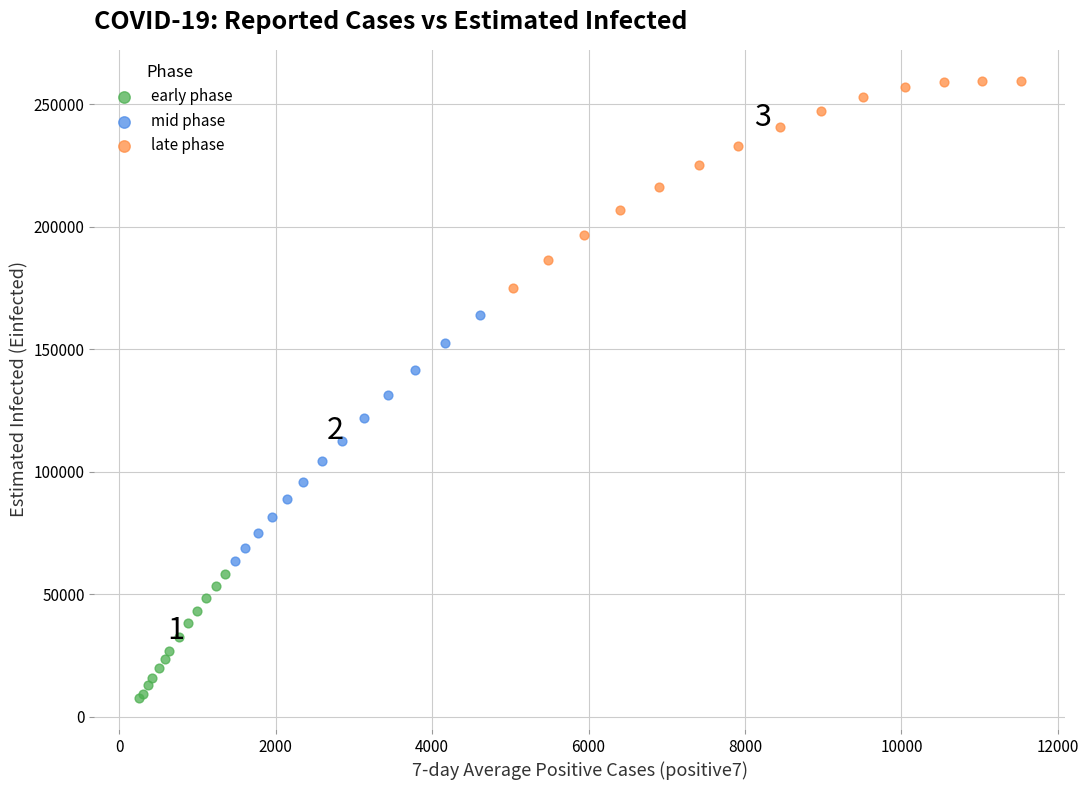

Which series contains the highest Y value?

late phase